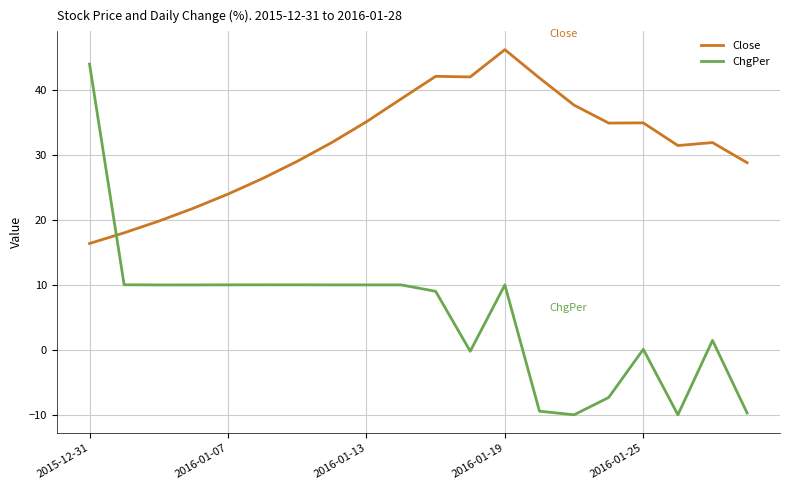

What is the maximum value for ChgPer?

44.0